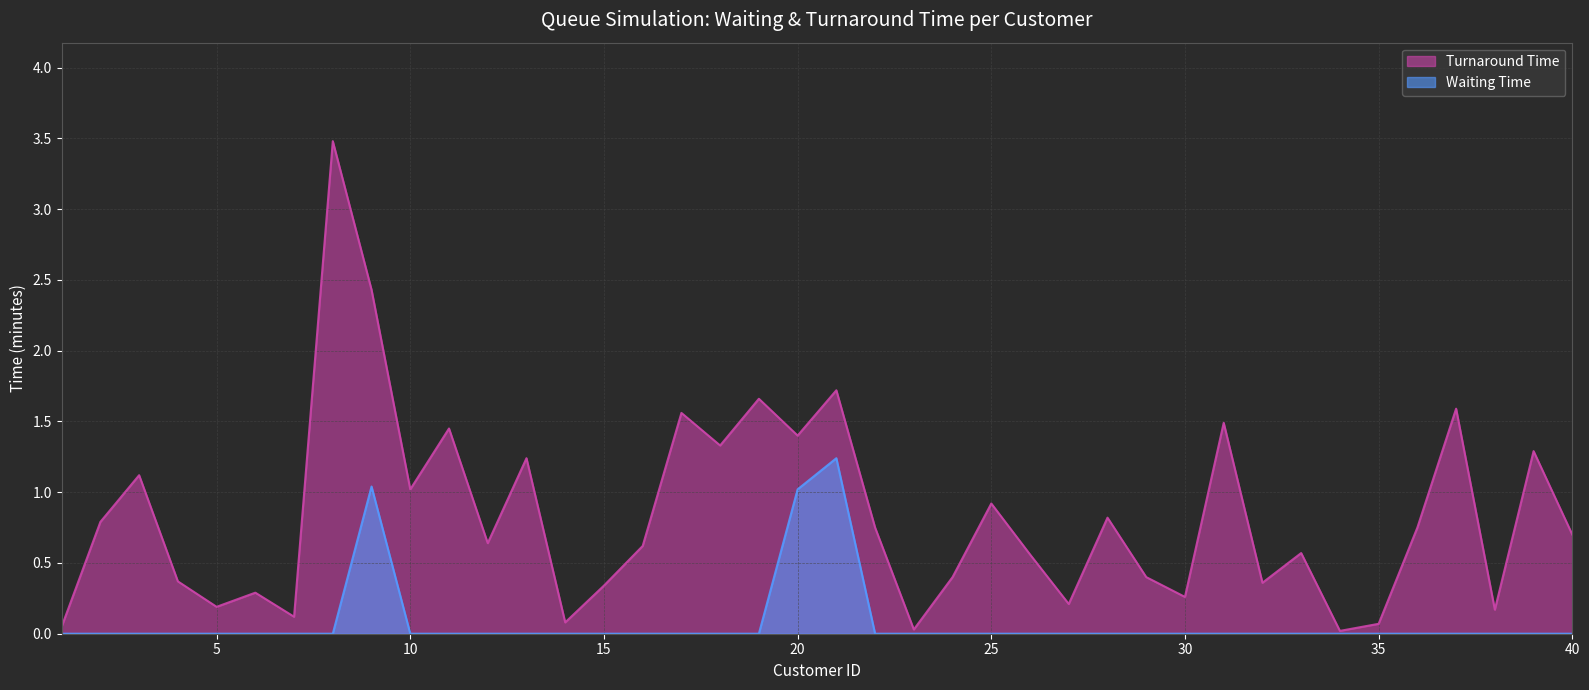

Is it true that Turnaround Time equals 0.1 at 6?

False